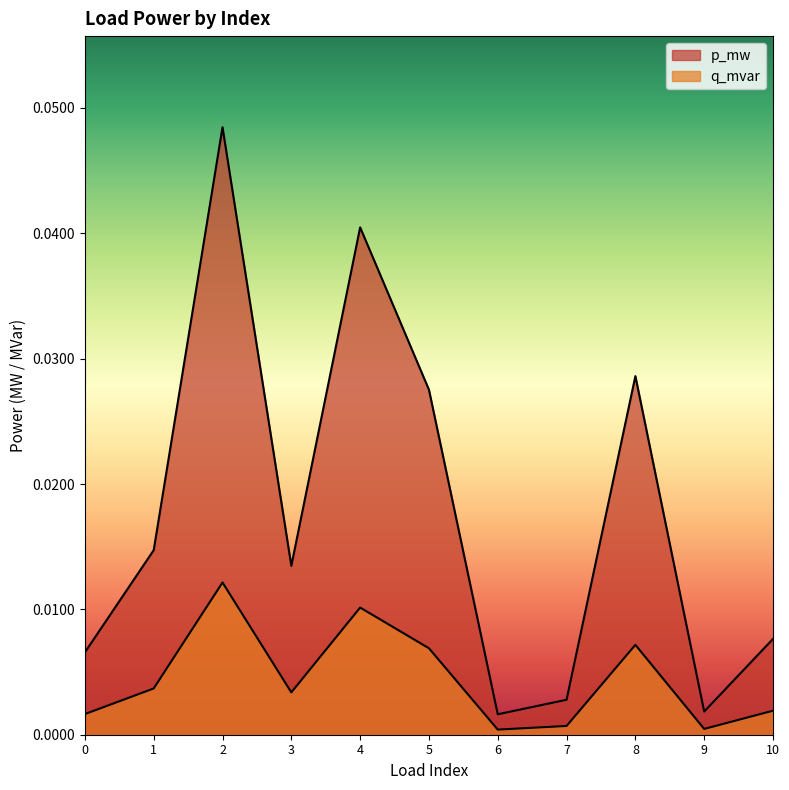

Which series has the largest range (max minus min)?

p_mw